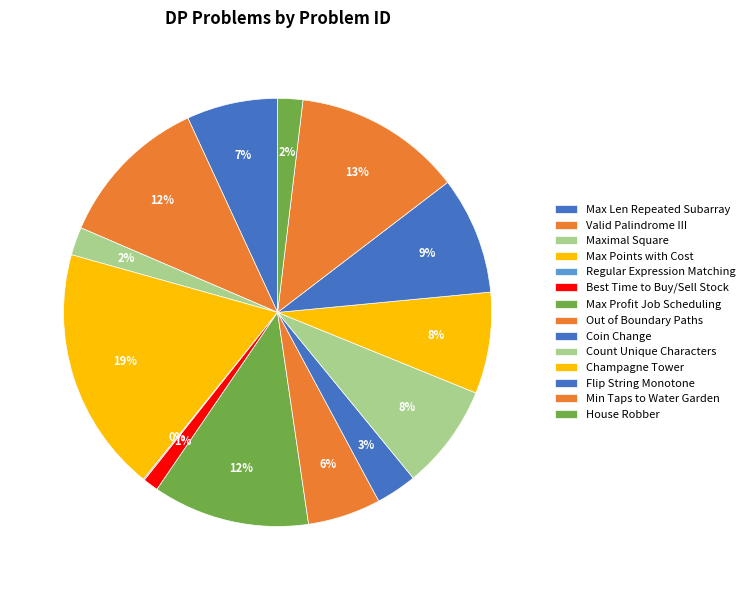

Rank the categories by value from lowest to highest.

Regular Expression Matching, Best Time to Buy and Sell Stock, House Robber, Maximal Square, Coin Change, Out of Boundary Paths, Maximum Length of Repeated Subarray, Champagne Tower, Count Unique Characters, Flip String to Monotone Increasing, Valid Palindrome III, Maximum Profit in Job Scheduling, Minimum Number of Taps, Maximum Number of Points with Cost